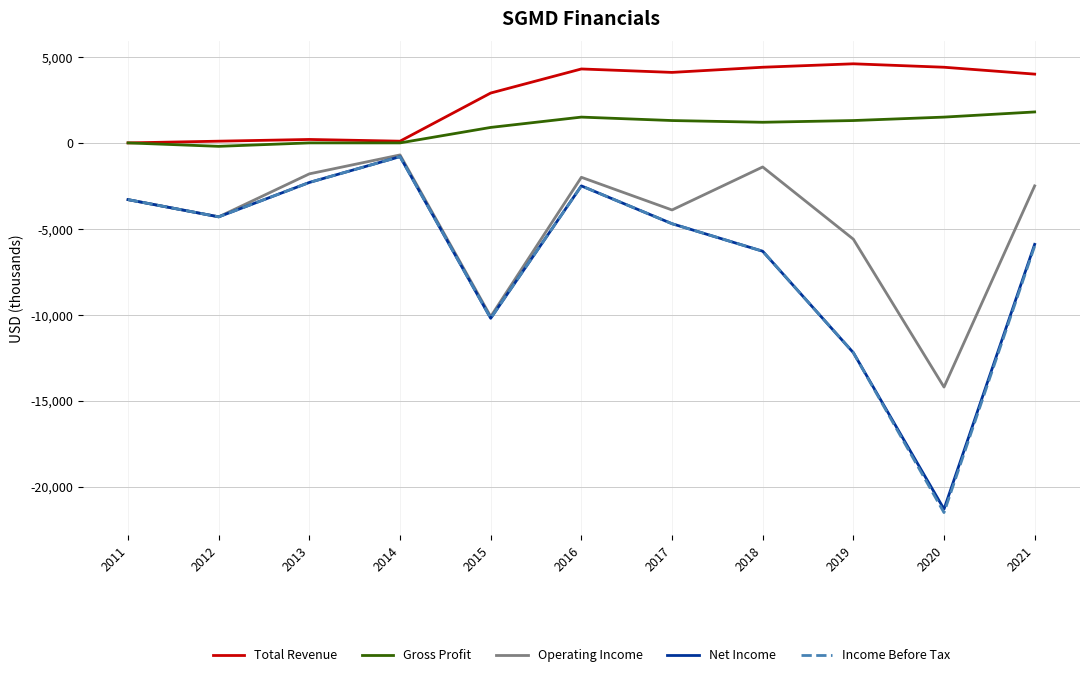

What is the difference between the Gross Profit values at 2018 and 2011?

1200